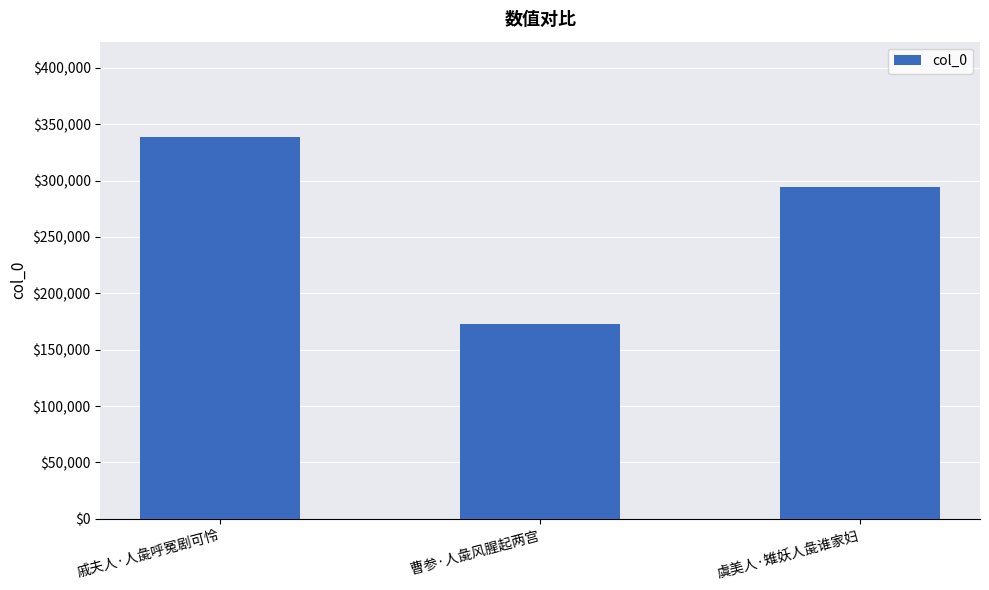

How many values are between 172913 and 338492?

3